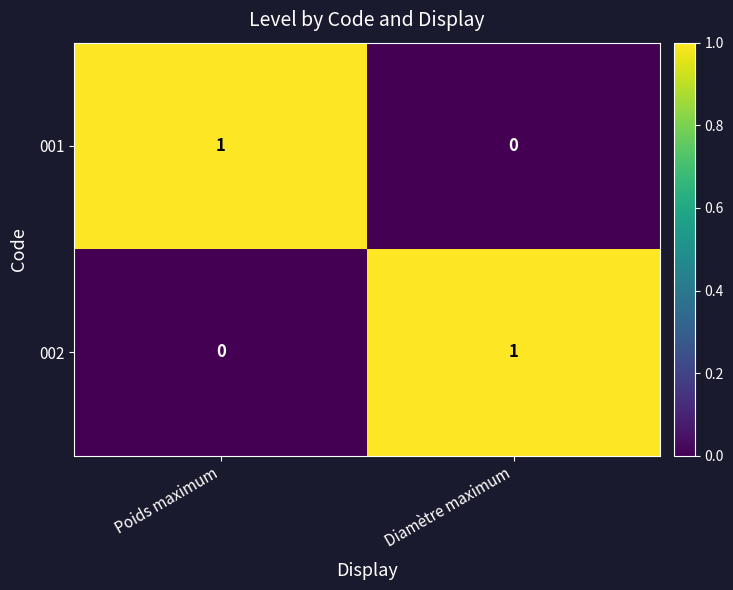

What is the sum of all 001 values?

1